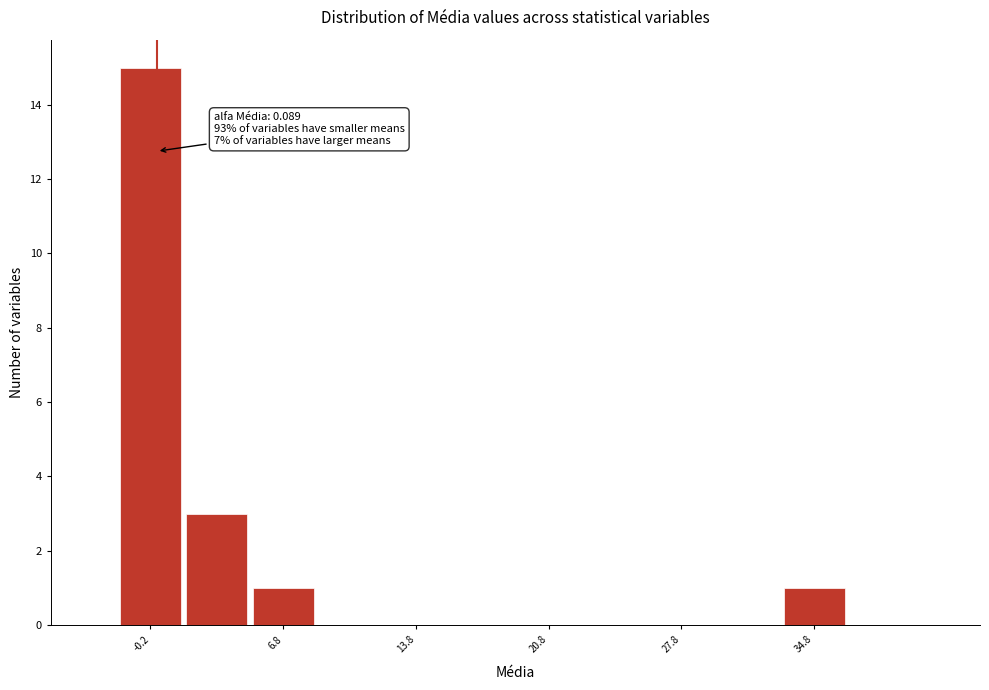

Read against the x-axis, roughly where is the centre of the tallest bar?

0